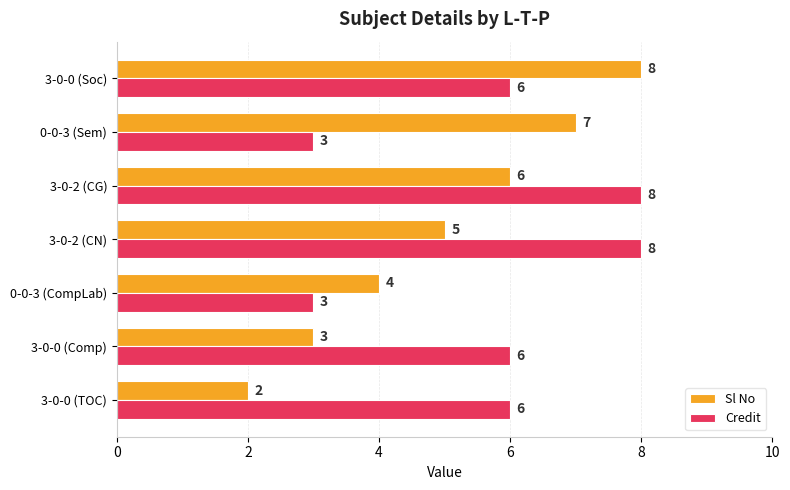

Count the Sl No values in the range 3 to 7.

5